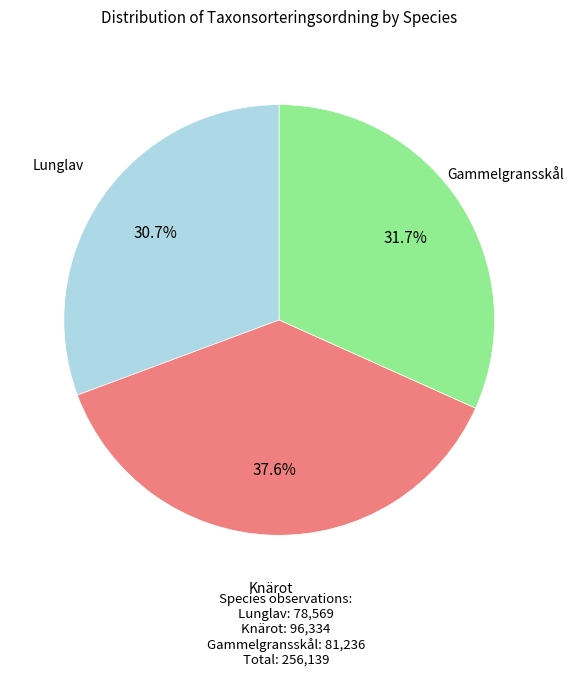

What percentage do Lunglav and Gammelgransskål together represent?

62.4%